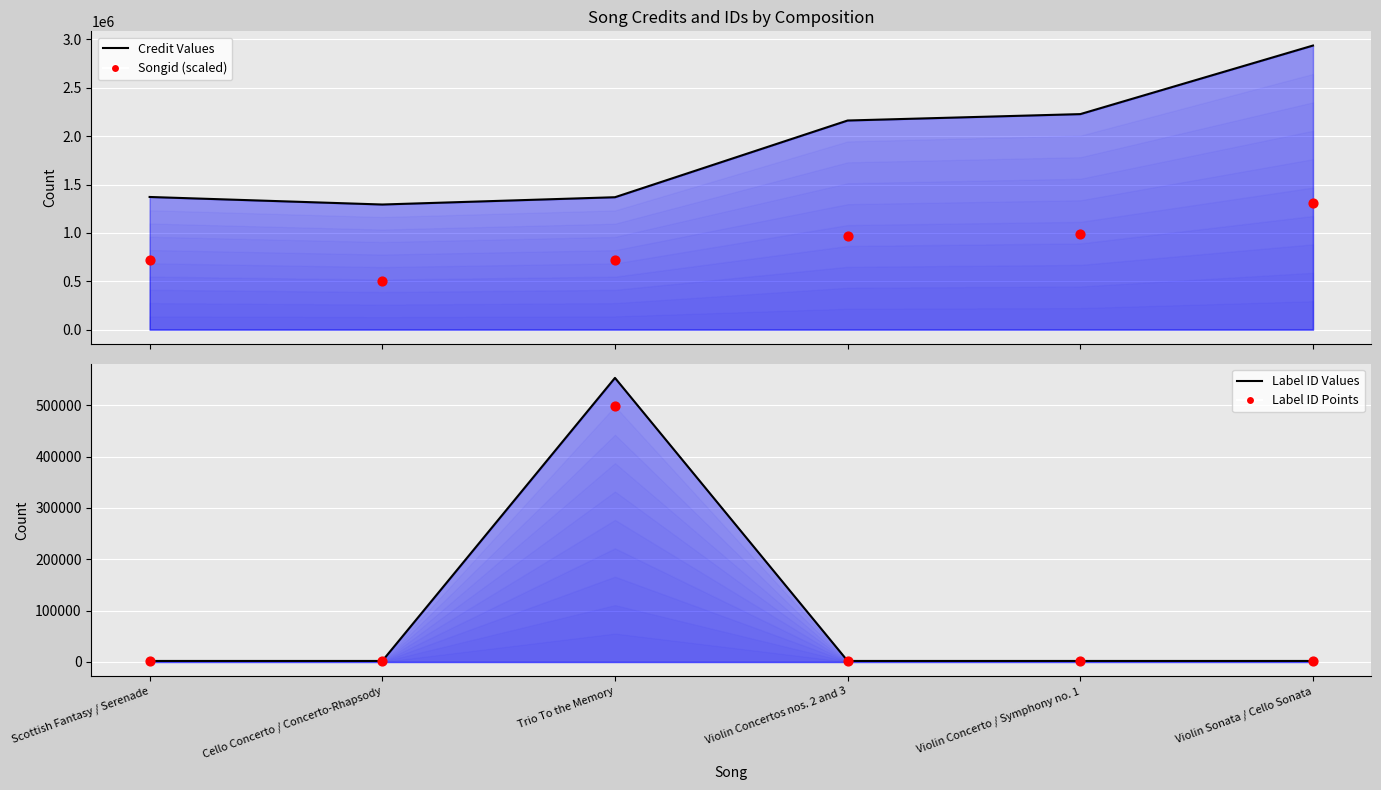

Which series has the widest spread of Y values?

credit (median)